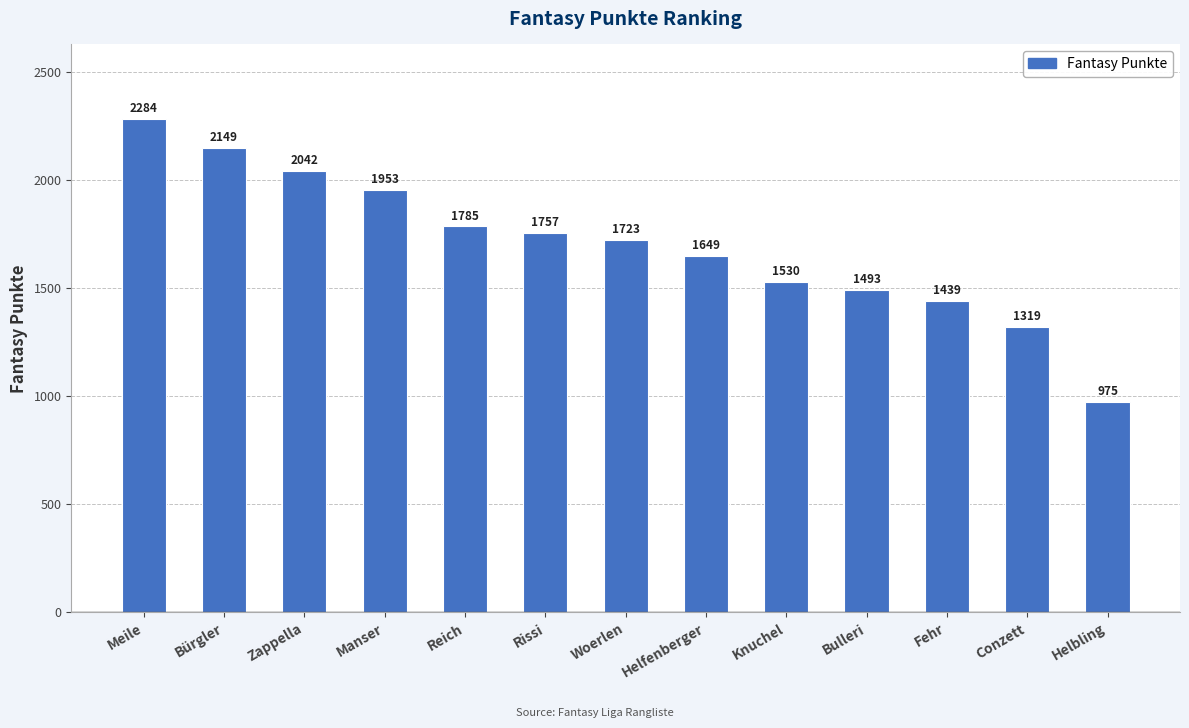

The chart shows a value of 2593 at Bulleri. True or false?

False